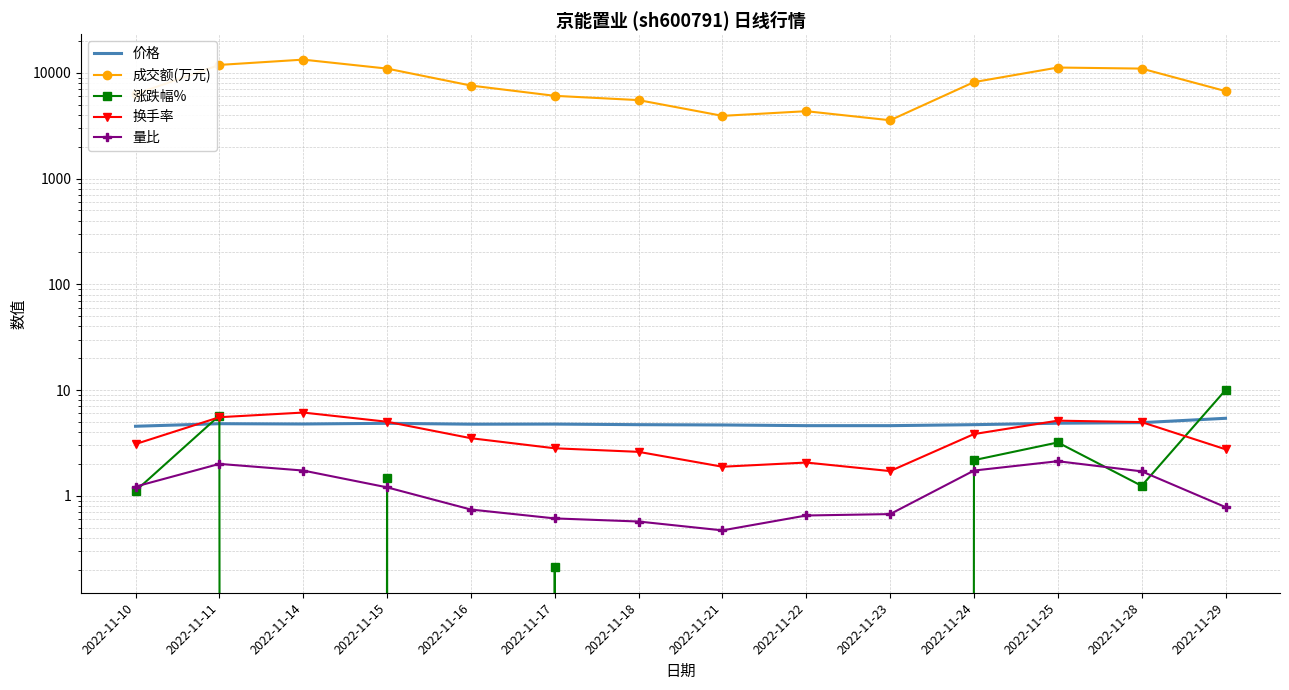

Reading left to right, list all the values displayed in this chart.

价格: 2022-11-10=4.5	2022-11-11=4.8	2022-11-14=4.8	2022-11-15=4.8	2022-11-16=4.8	2022-11-17=4.8	2022-11-18=4.7	2022-11-21=4.7	2022-11-22=4.6	2022-11-23=4.6	2022-11-24=4.7	2022-11-25=4.8	2022-11-28=4.9	2022-11-29=5.4
成交额(万元): 2022-11-10=6295.0	2022-11-11=11899.0	2022-11-14=13352.0	2022-11-15=10983.0	2022-11-16=7590.0	2022-11-17=6068.0	2022-11-18=5528.0	2022-11-21=3923.0	2022-11-22=4342.0	2022-11-23=3564.0	2022-11-24=8182.0	2022-11-25=11240.0	2022-11-28=10984.0	2022-11-29=6728.0
涨跌幅%: 2022-11-10=1.1	2022-11-11=5.7	2022-11-14=-0.6	2022-11-15=1.5	2022-11-16=-1.9	2022-11-17=0.2	2022-11-18=-1.3	2022-11-21=-0.6	2022-11-22=-1.5	2022-11-23=0.0	2022-11-24=2.2	2022-11-25=3.2	2022-11-28=1.2	2022-11-29=10.0
换手率: 2022-11-10=3.1	2022-11-11=5.5	2022-11-14=6.1	2022-11-15=5.0	2022-11-16=3.5	2022-11-17=2.8	2022-11-18=2.6	2022-11-21=1.9	2022-11-22=2.1	2022-11-23=1.7	2022-11-24=3.8	2022-11-25=5.1	2022-11-28=5.0	2022-11-29=2.8
量比: 2022-11-10=1.2	2022-11-11=2.0	2022-11-14=1.7	2022-11-15=1.2	2022-11-16=0.7	2022-11-17=0.6	2022-11-18=0.6	2022-11-21=0.5	2022-11-22=0.7	2022-11-23=0.7	2022-11-24=1.7	2022-11-25=2.1	2022-11-28=1.7	2022-11-29=0.8